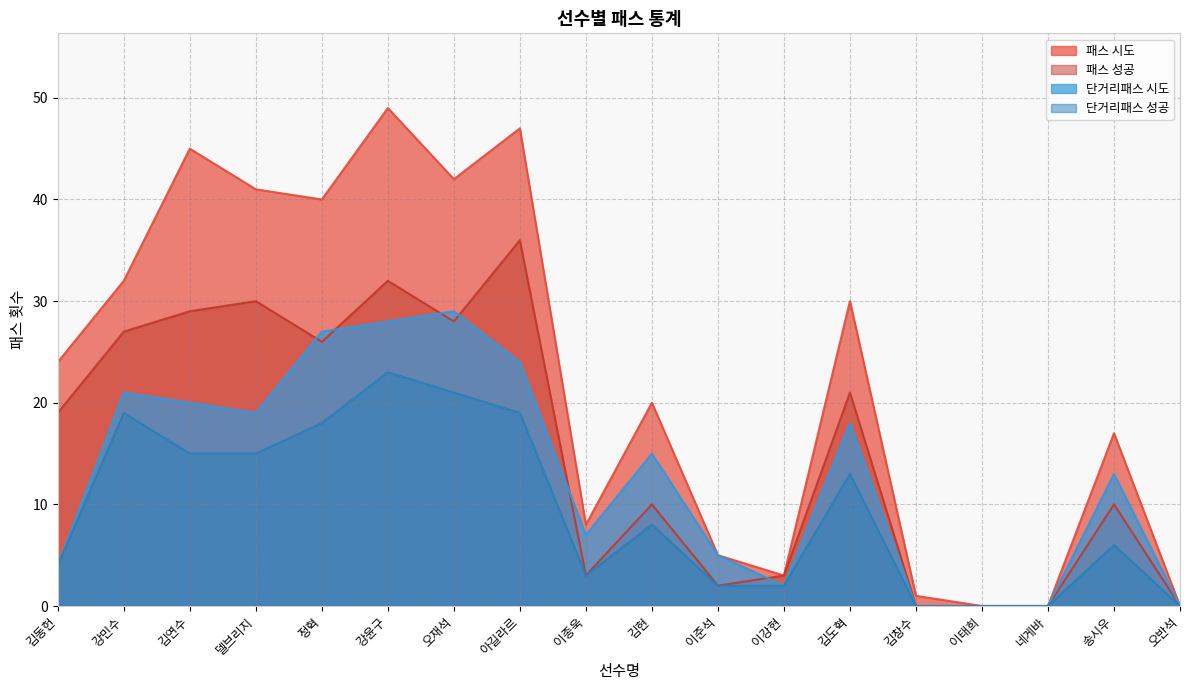

What is the label of the 1st point from the left?

김동헌